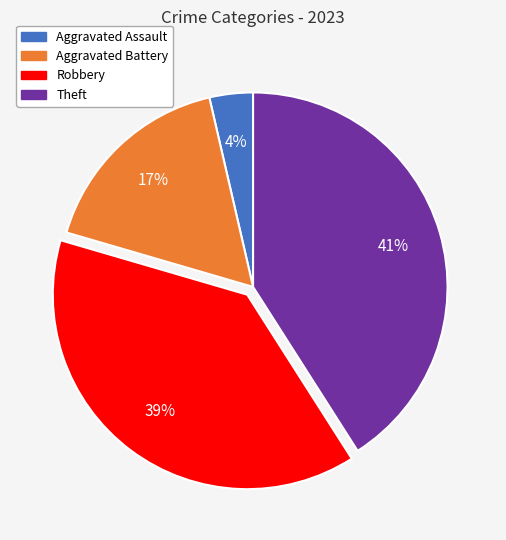

Is there any slice that represents more than half of the pie?

No